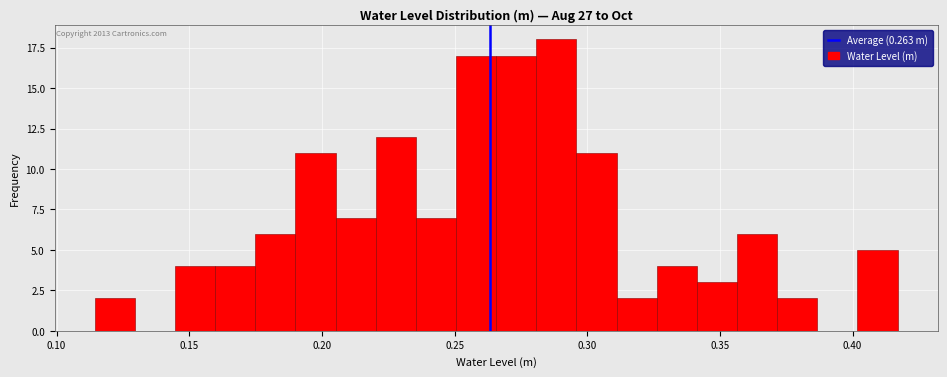

Read against the x-axis, roughly where is the centre of the tallest bar?

0.290